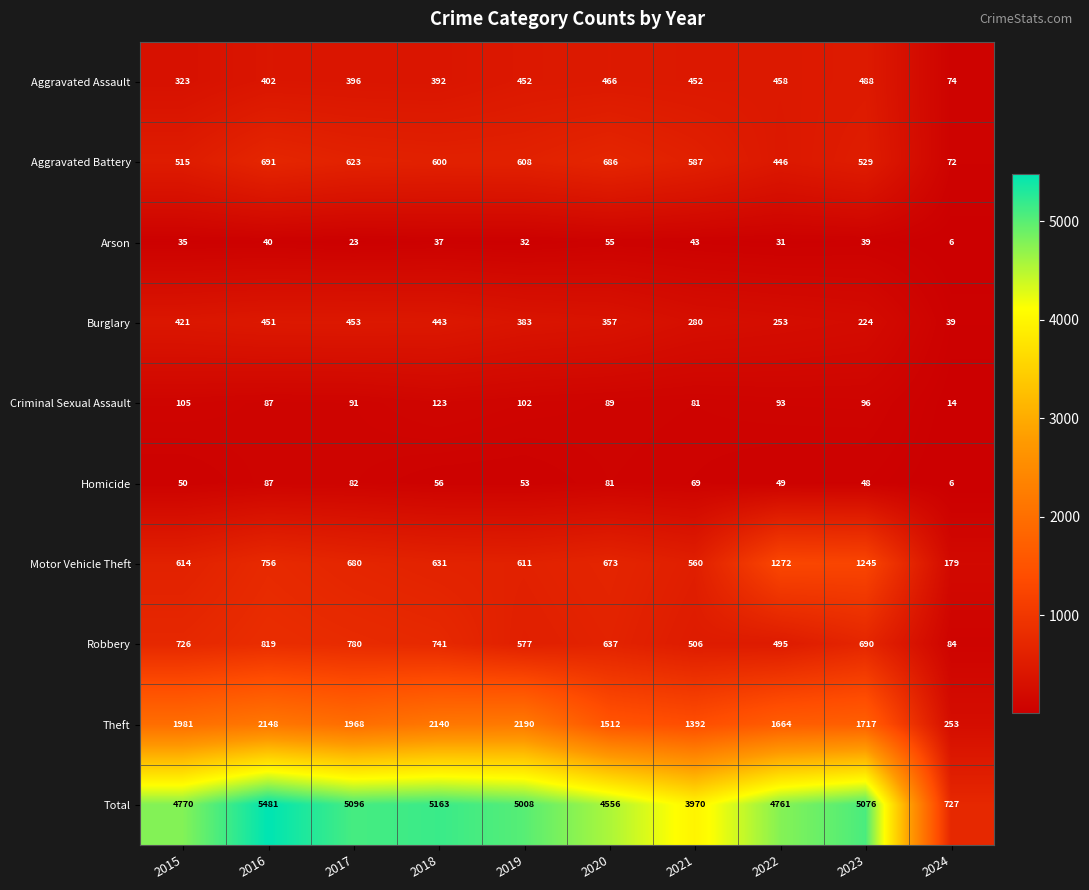

What is the sum of all Total values?

44608